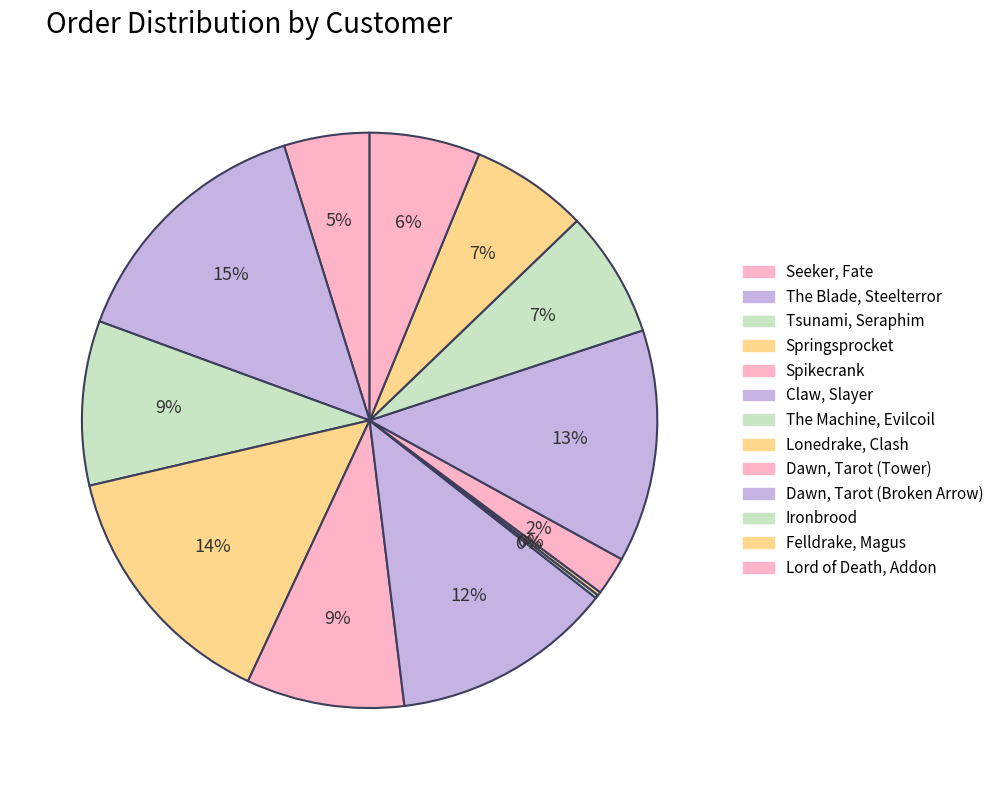

What percentage do Seeker, Fate and Claw, Slayer together represent?

17.3%